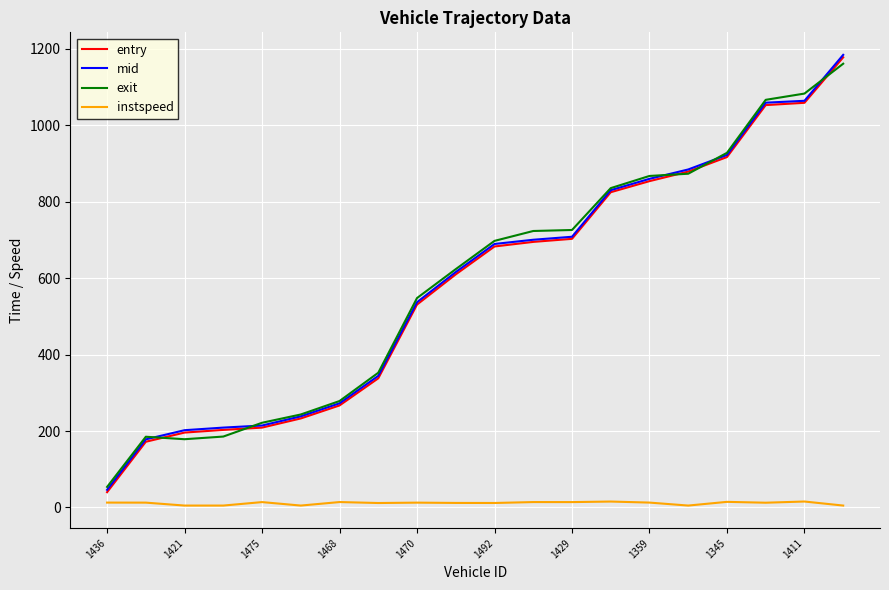

True or false: instspeed and entry cross at least once.

False